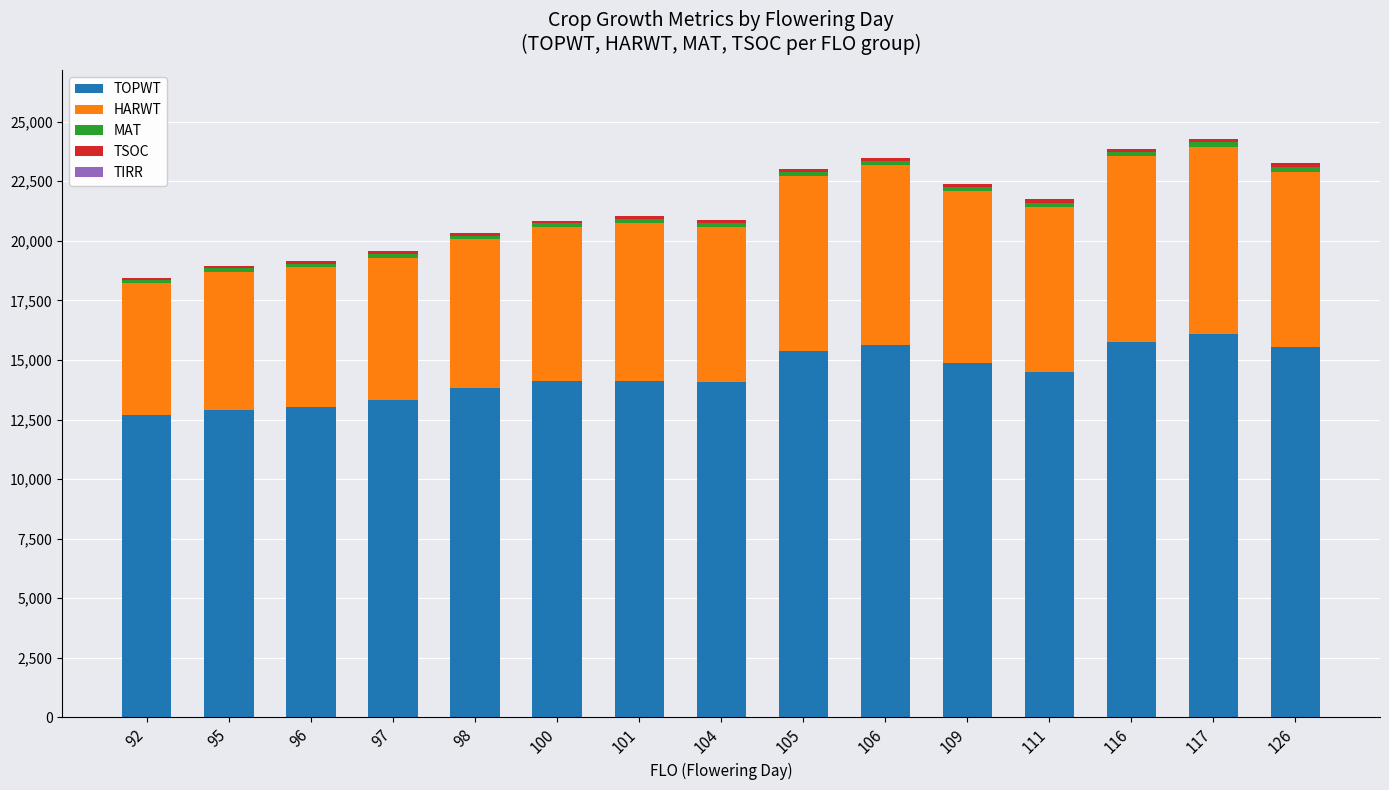

What is the highest value of the TOPWT series?

16106